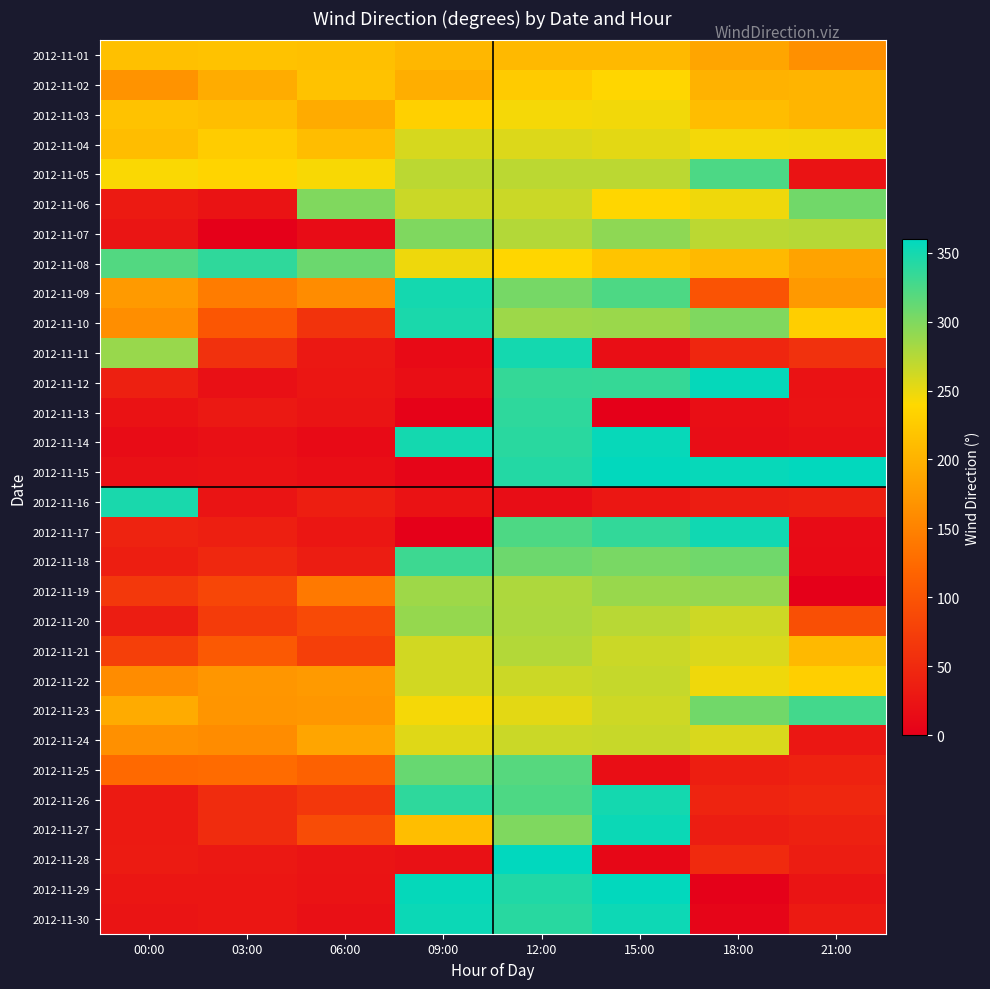

Which category has the highest value across all series?

12:00